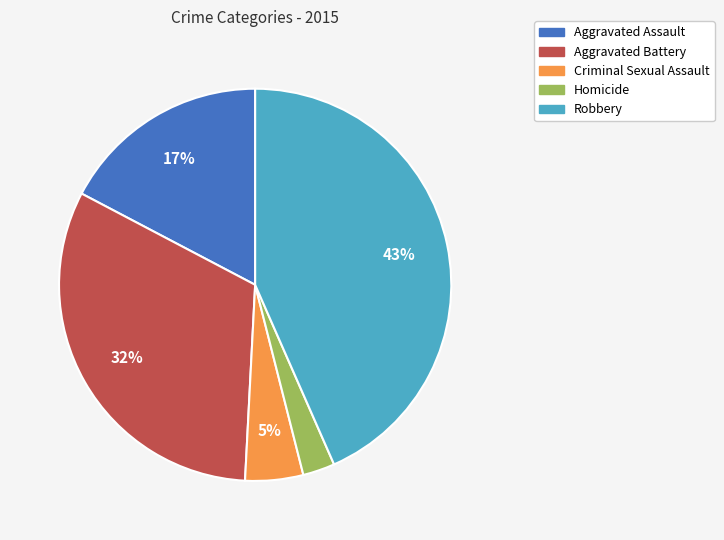

Combined, do Robbery and Criminal Sexual Assault account for over 50%?

No